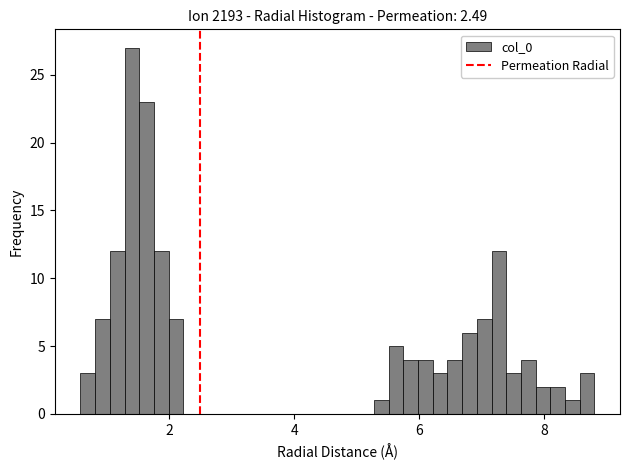

Read against the x-axis, roughly where is the centre of the tallest bar?

1.4